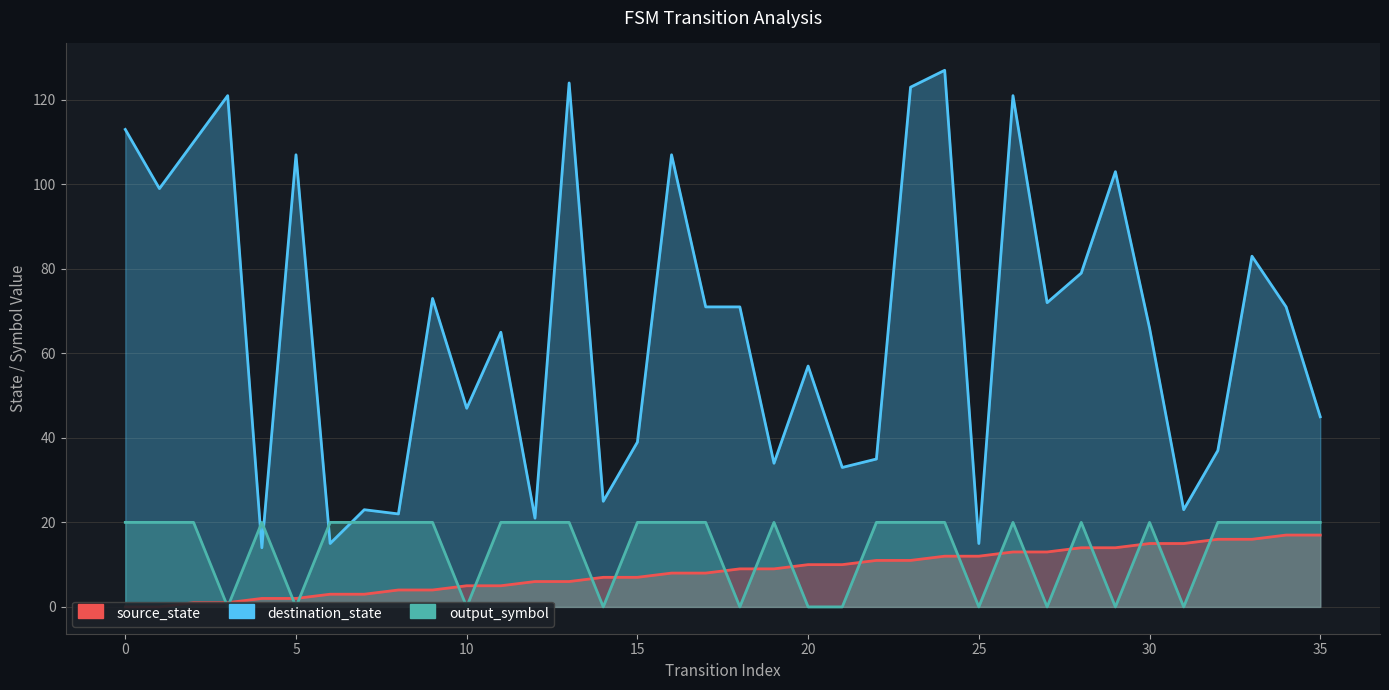

Between 12 and 33, which series saw the biggest shift?

destination_state